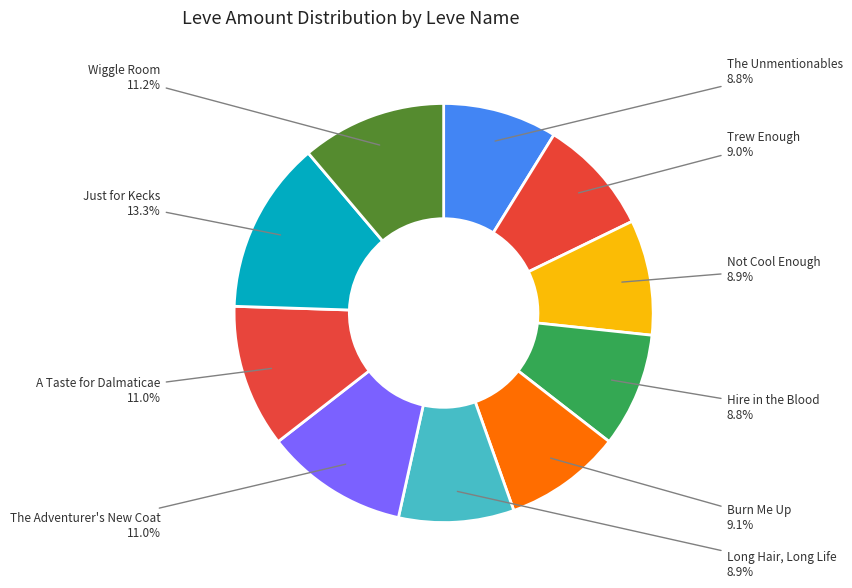

How many segments does this pie chart have?

10